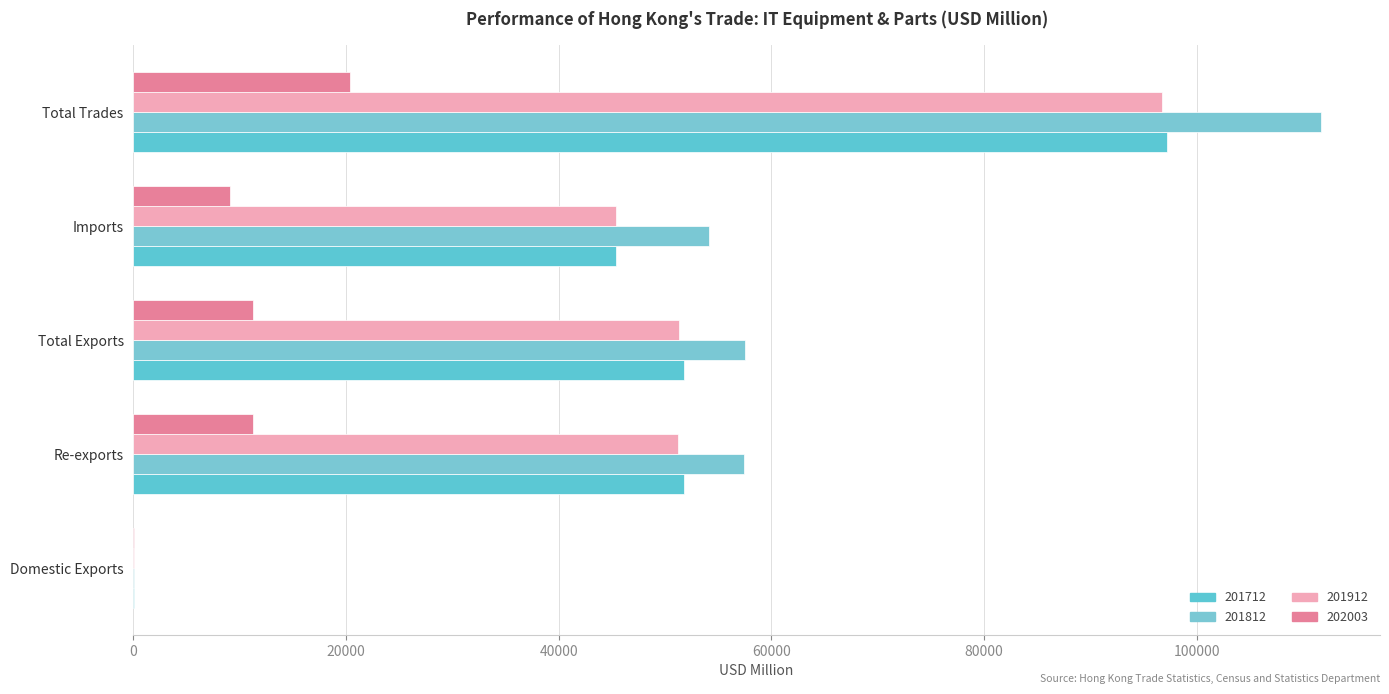

What is the sum of all 201712 values?

246149.5